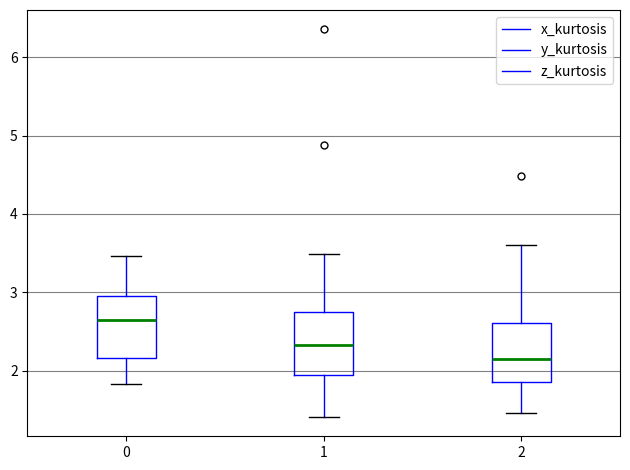

Which box has the lowest median line?

2